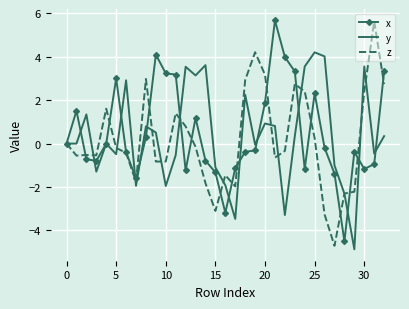

What is the greatest value displayed?

5.7